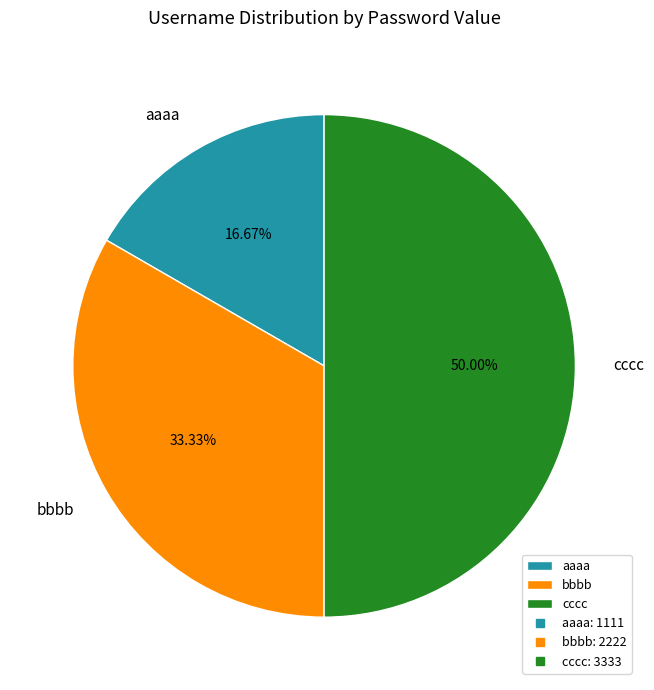

Does bbbb account for over 50% of the chart?

No